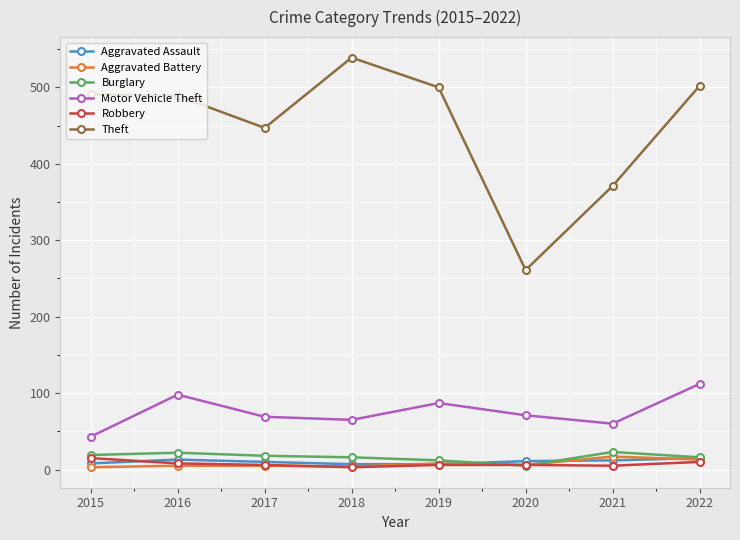

True or false: Robbery and Motor Vehicle Theft intersect in this chart.

False